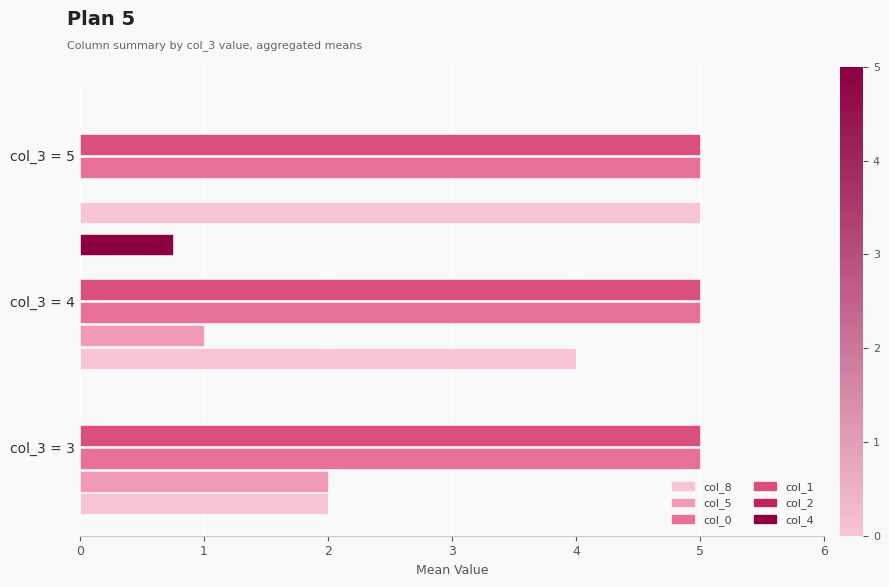

The col_0 series shows 8.5 at col_3 = 3. True or false?

False